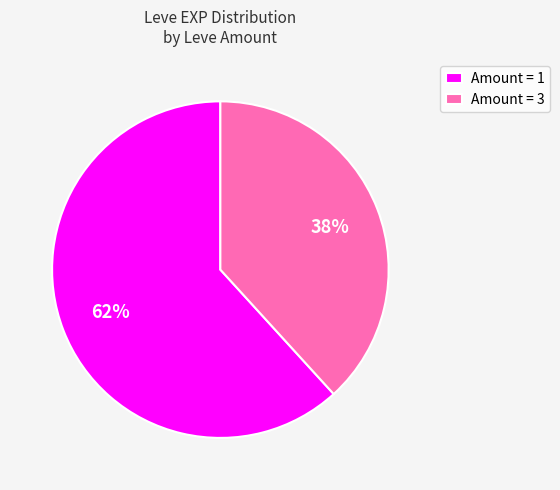

Does Amount = 3 represent more than half of the total?

No